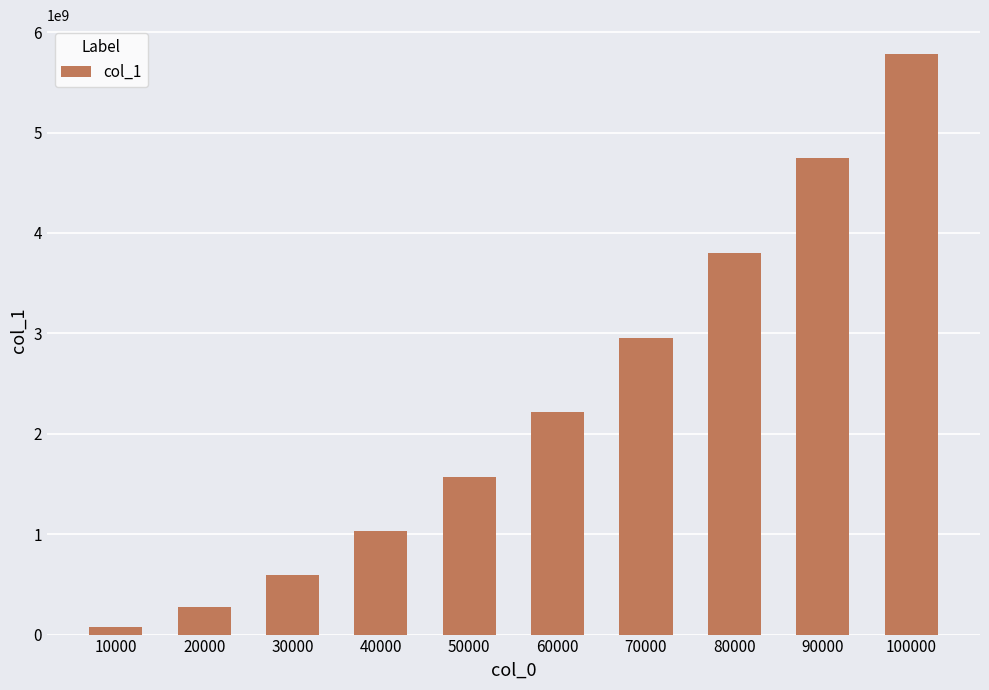

How many data points does each series have?

10